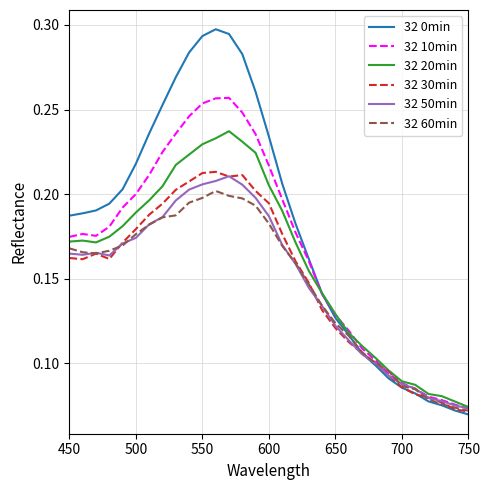

Which series has the widest spread of values?

32 0min